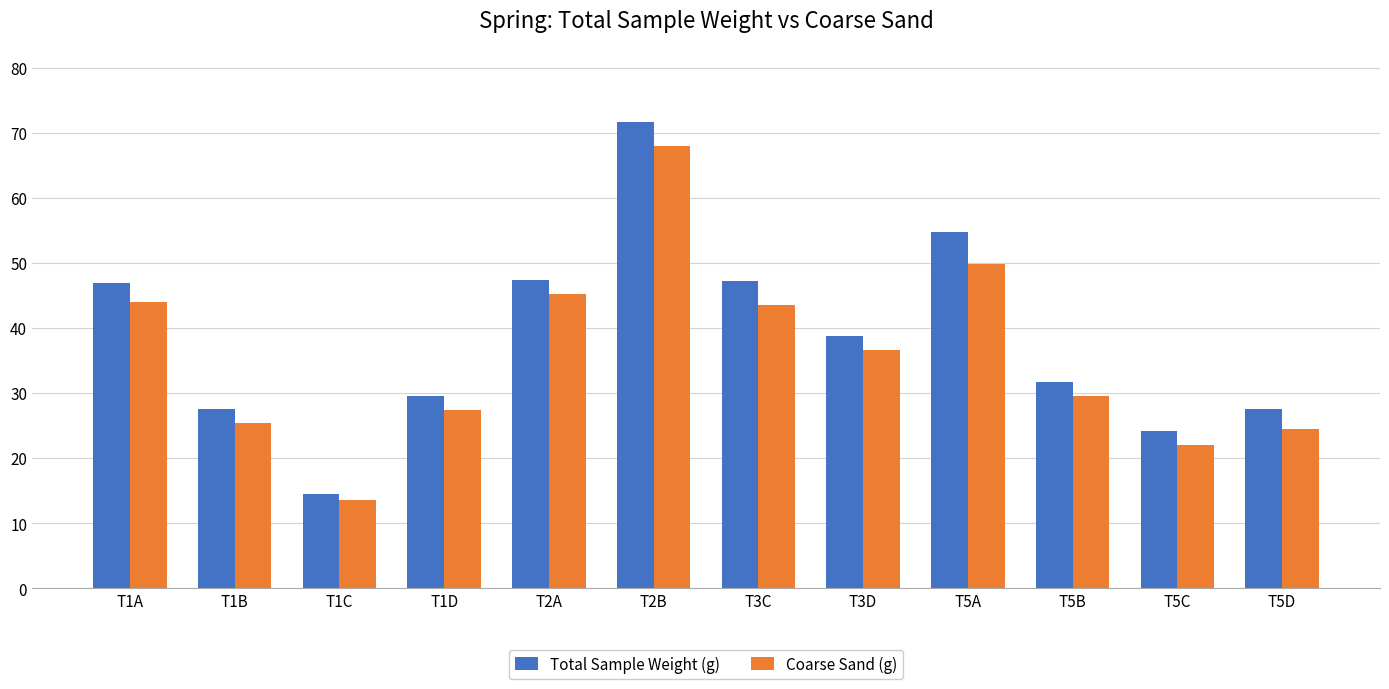

Are the bars horizontal?

No